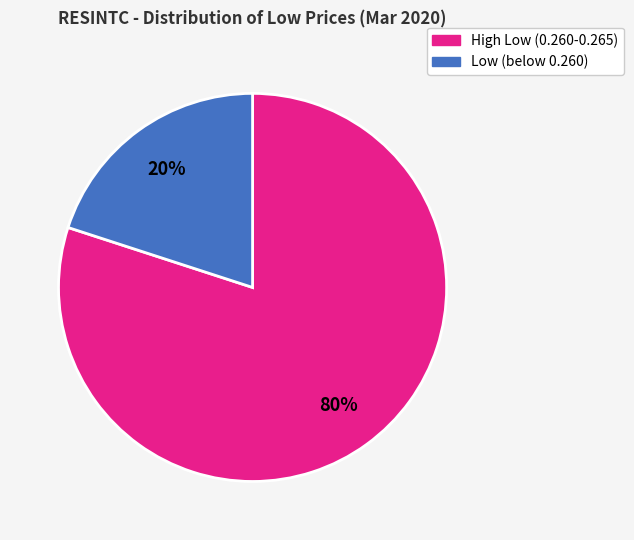

Rank the categories by value from lowest to highest.

Low (below 0.260), High Low (0.260-0.265)